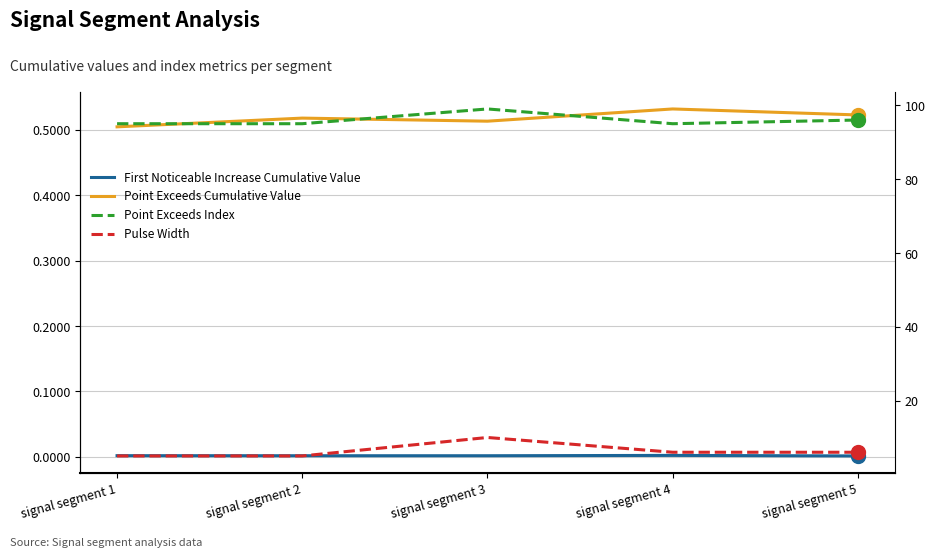

At which category is the sum across all series the highest?

signal segment 3